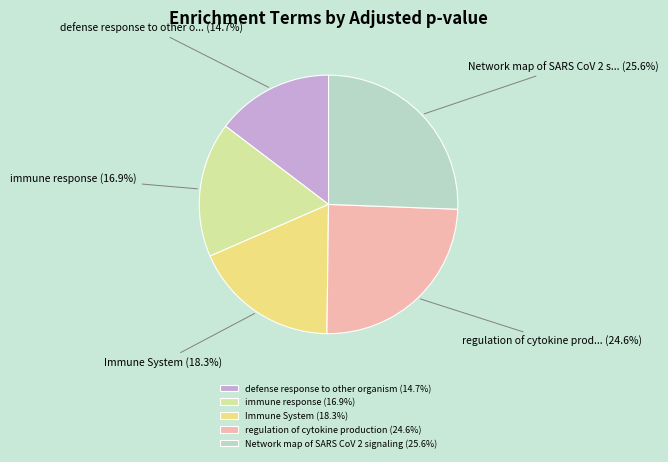

Count the number of slices in the pie.

5